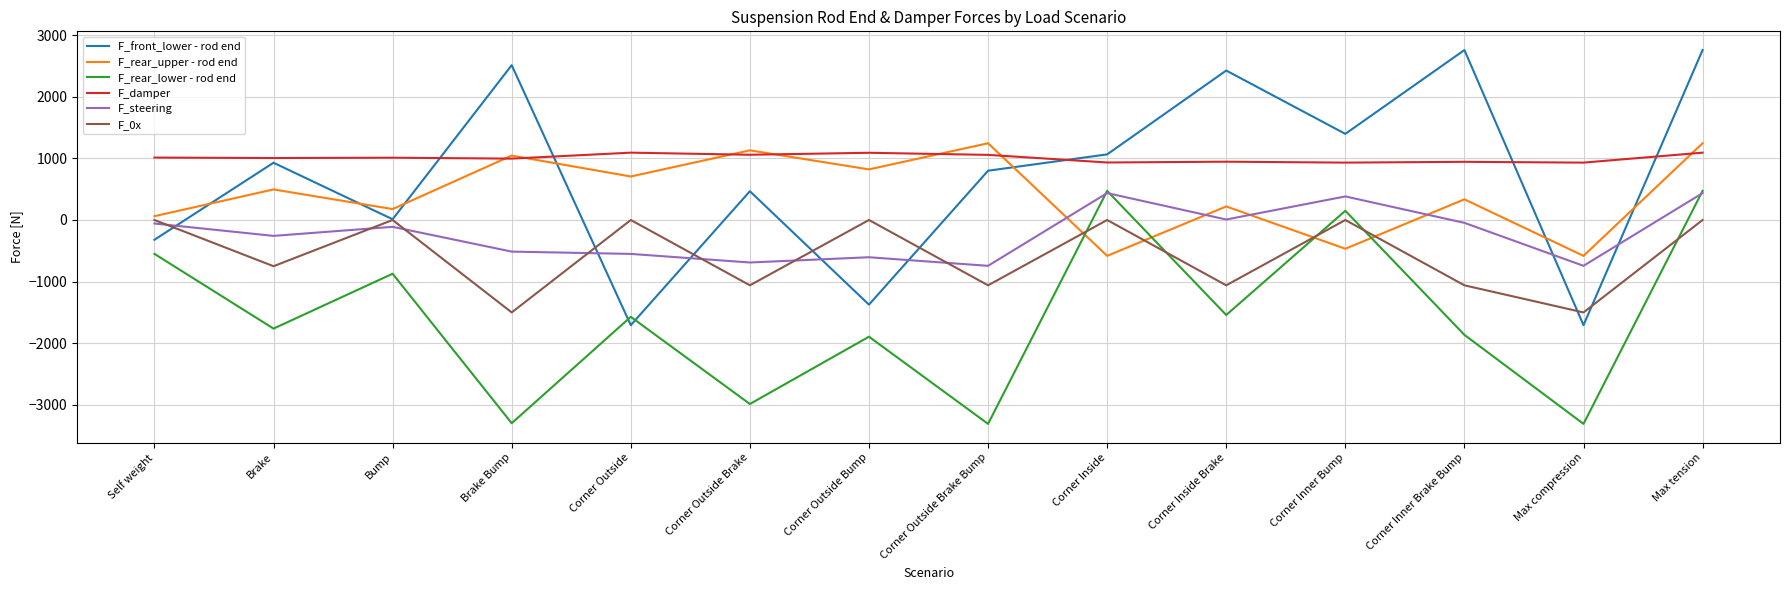

True or false: F_rear_upper - rod end and F_front_lower - rod end cross at least once.

True